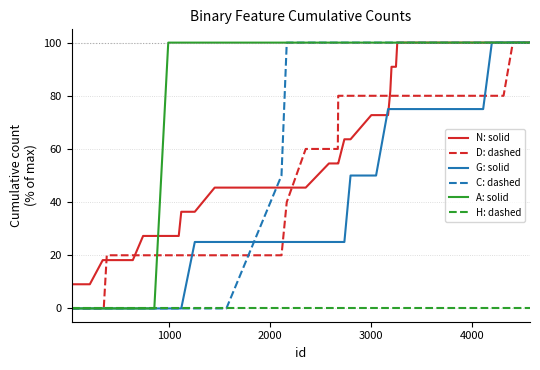

Reading right to left, transcribe all the data shown in this chart.

N: solid: 100.0	100.0	100.0	100.0	100.0	100.0	100.0	100.0	90.9	90.9	81.8	72.7	72.7	72.7	63.6	63.6	54.5	54.5	54.5	45.5	45.5	45.5	45.5	45.5	36.4	36.4	27.3	27.3	27.3	27.3	18.2	18.2	18.2	18.2	18.2	18.2	9.1	9.1	9.1	9.1
D: dashed: 100.0	100.0	80.0	80.0	80.0	80.0	80.0	80.0	80.0	80.0	80.0	80.0	80.0	80.0	80.0	80.0	80.0	60.0	60.0	60.0	40.0	20.0	20.0	20.0	20.0	20.0	20.0	20.0	20.0	20.0	20.0	20.0	20.0	20.0	0.0	0.0	0.0	0.0	0.0	0.0
G: solid: 100.0	100.0	100.0	100.0	100.0	75.0	75.0	75.0	75.0	75.0	75.0	75.0	50.0	50.0	50.0	25.0	25.0	25.0	25.0	25.0	25.0	25.0	25.0	25.0	25.0	0.0	0.0	0.0	0.0	0.0	0.0	0.0	0.0	0.0	0.0	0.0	0.0	0.0	0.0	0.0
C: dashed: 100.0	100.0	100.0	100.0	100.0	100.0	100.0	100.0	100.0	100.0	100.0	100.0	100.0	100.0	100.0	100.0	100.0	100.0	100.0	100.0	100.0	50.0	0.0	0.0	0.0	0.0	0.0	0.0	0.0	0.0	0.0	0.0	0.0	0.0	0.0	0.0	0.0	0.0	0.0	0.0
A: solid: 100.0	100.0	100.0	100.0	100.0	100.0	100.0	100.0	100.0	100.0	100.0	100.0	100.0	100.0	100.0	100.0	100.0	100.0	100.0	100.0	100.0	100.0	100.0	100.0	100.0	100.0	100.0	100.0	0.0	0.0	0.0	0.0	0.0	0.0	0.0	0.0	0.0	0.0	0.0	0.0
H: dashed: 0.0	0.0	0.0	0.0	0.0	0.0	0.0	0.0	0.0	0.0	0.0	0.0	0.0	0.0	0.0	0.0	0.0	0.0	0.0	0.0	0.0	0.0	0.0	0.0	0.0	0.0	0.0	0.0	0.0	0.0	0.0	0.0	0.0	0.0	0.0	0.0	0.0	0.0	0.0	0.0